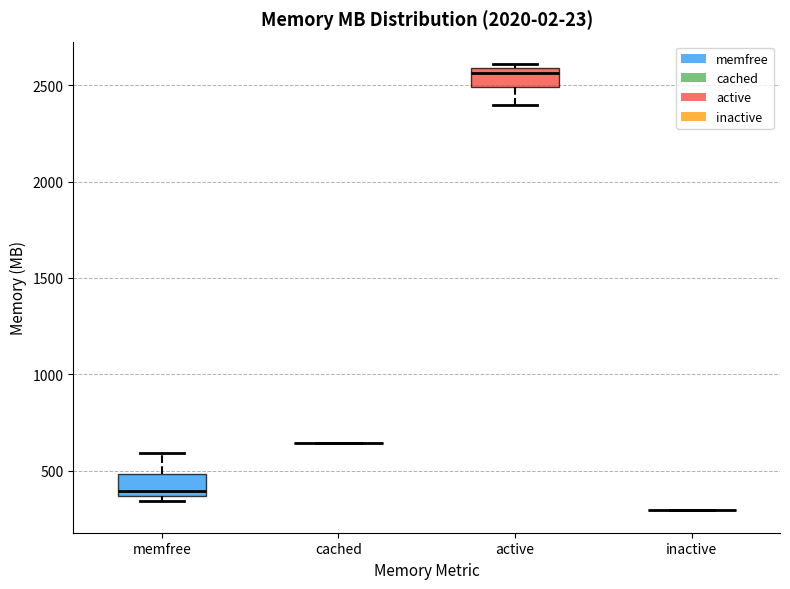

Reading left to right, transcribe this box plot: for each box, give where its median line is, the range the box spans, and where its two whiskers end, as read against the y-axis. The values are not printed on the chart, so give them approximately, as read against the axis.

memfree: median 400, box 350 to 500, whiskers 350 (just below the box's lower edge) to 600
cached: box collapsed to a line at 650, whiskers 650 to 650
active: median 2550, box 2500 to 2600, whiskers 2400 to 2600 (just above the box's upper edge)
inactive: box collapsed to a line at 300, whiskers 300 to 300